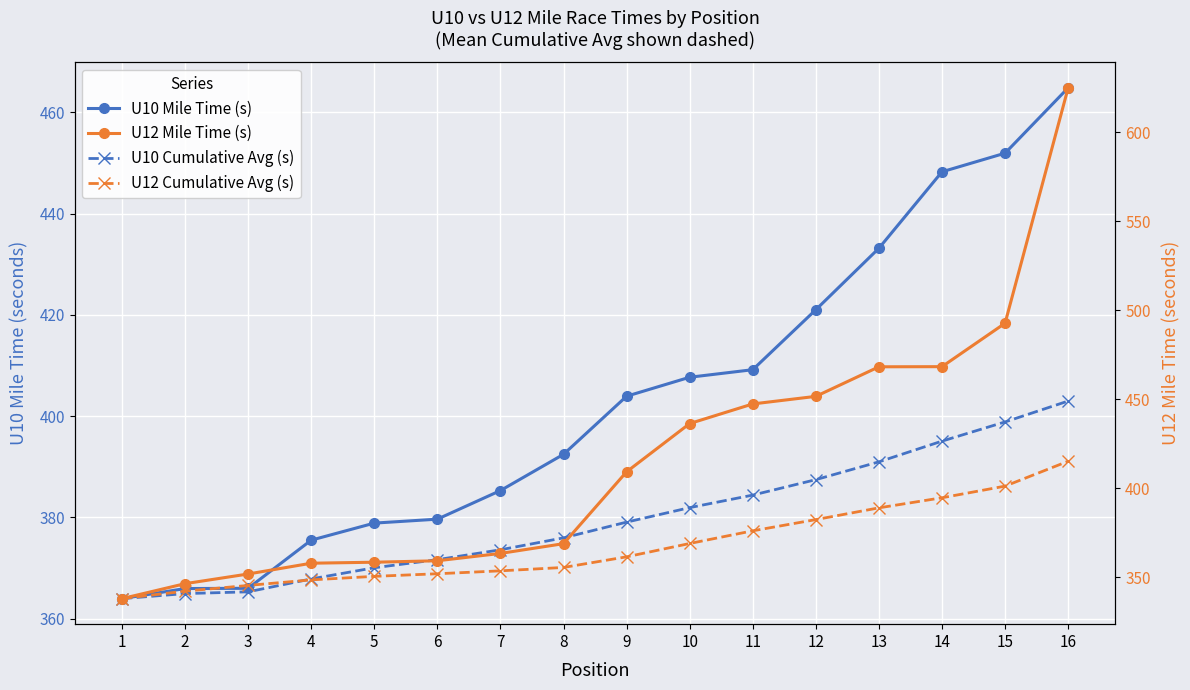

List the series in order of their overall mean, lowest first.

U12 Cumulative Avg (s), U10 Cumulative Avg (s), U10 Mile Time (s), U12 Mile Time (s)